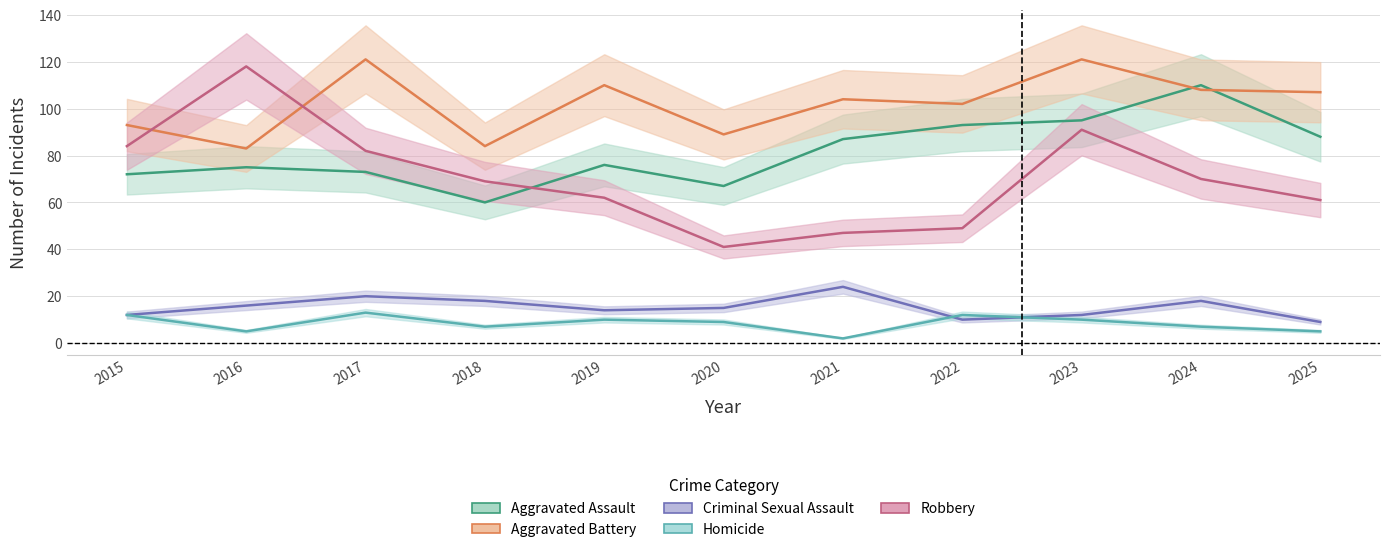

How many times do Aggravated Assault and Robbery cross each other?

1